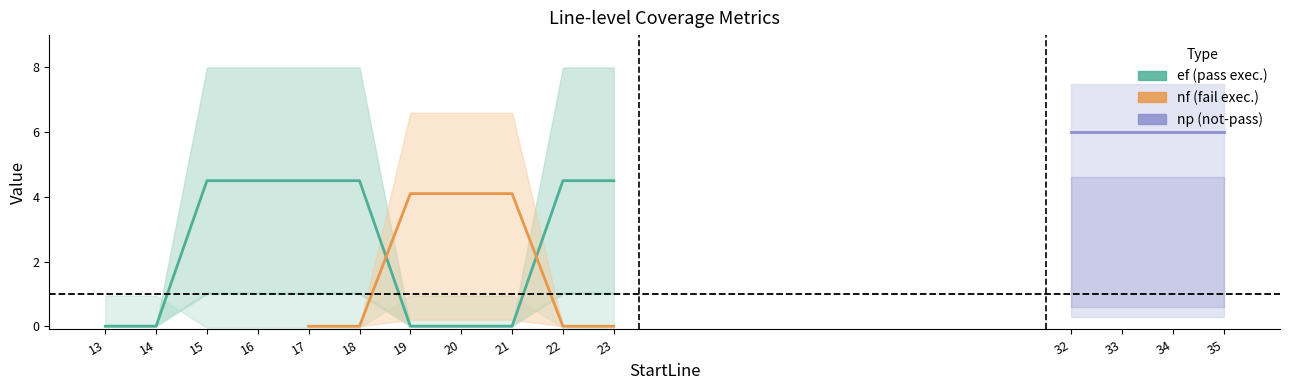

True or false: ef has a value of 3 at 21.

False